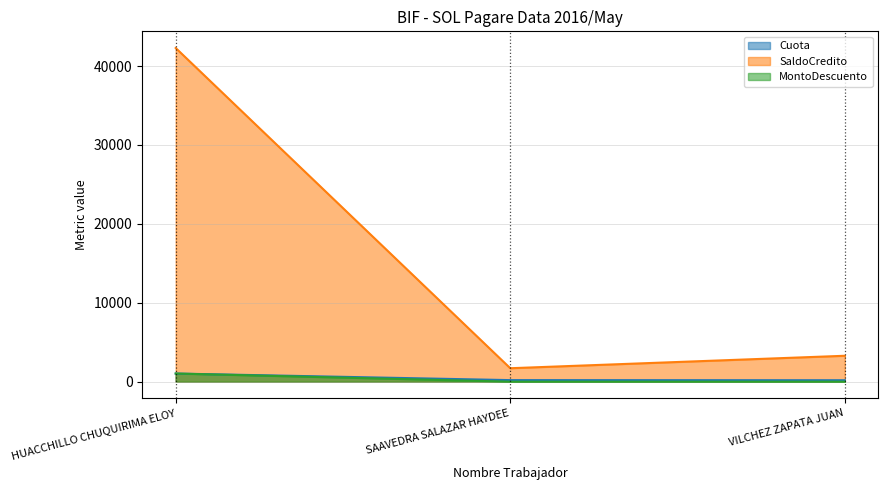

What is the total value across all series at VILCHEZ ZAPATA JUAN?

3464.9